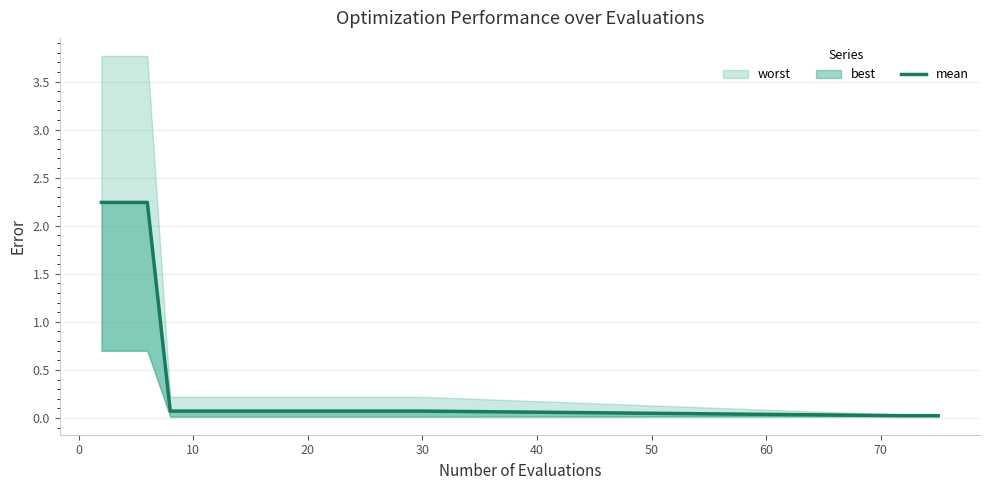

Which has a higher value, 10 or 20?

10